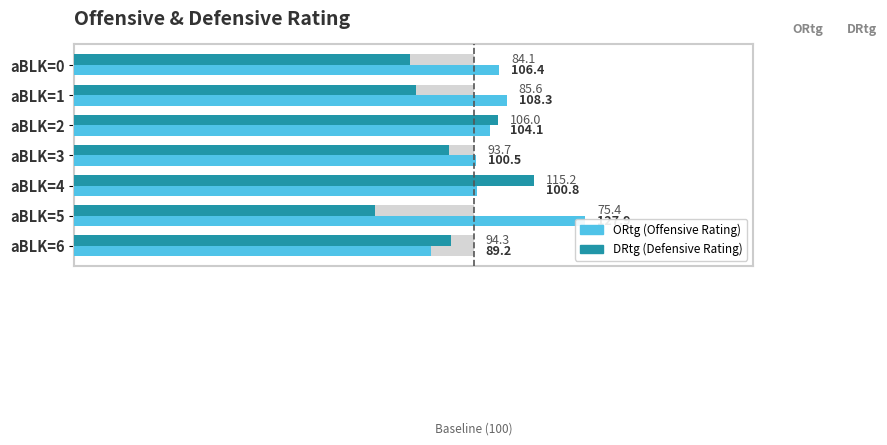

What is the greatest value displayed?

127.9